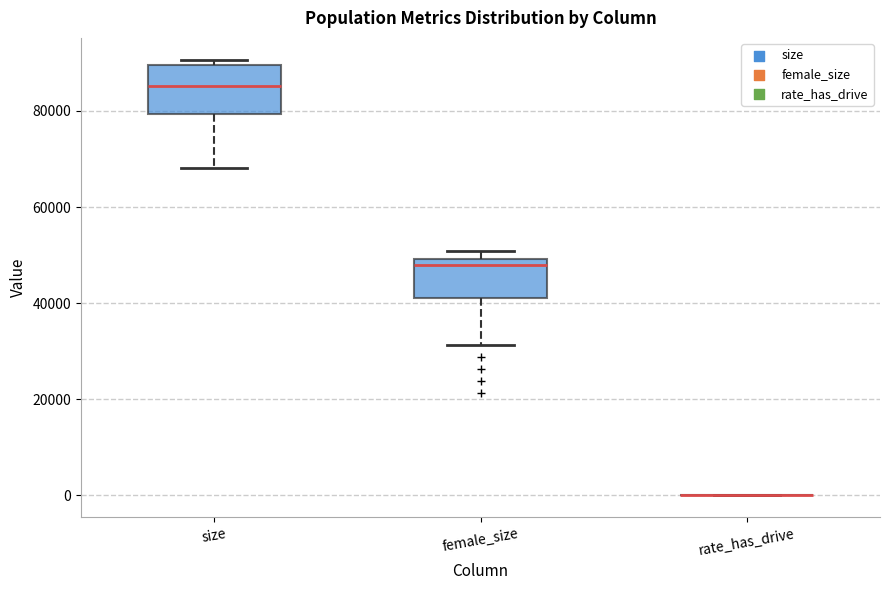

Comparing the boxes themselves (not the whiskers), which one is the tallest?

size